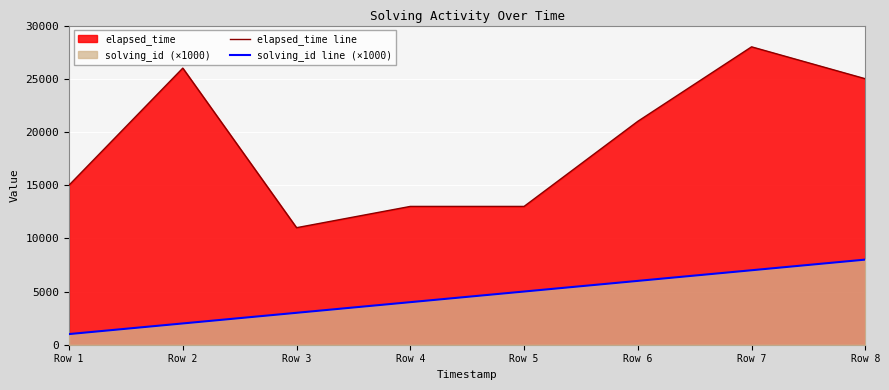

What is the sum of the elapsed_time line values at Row 3 and Row 1?

26000